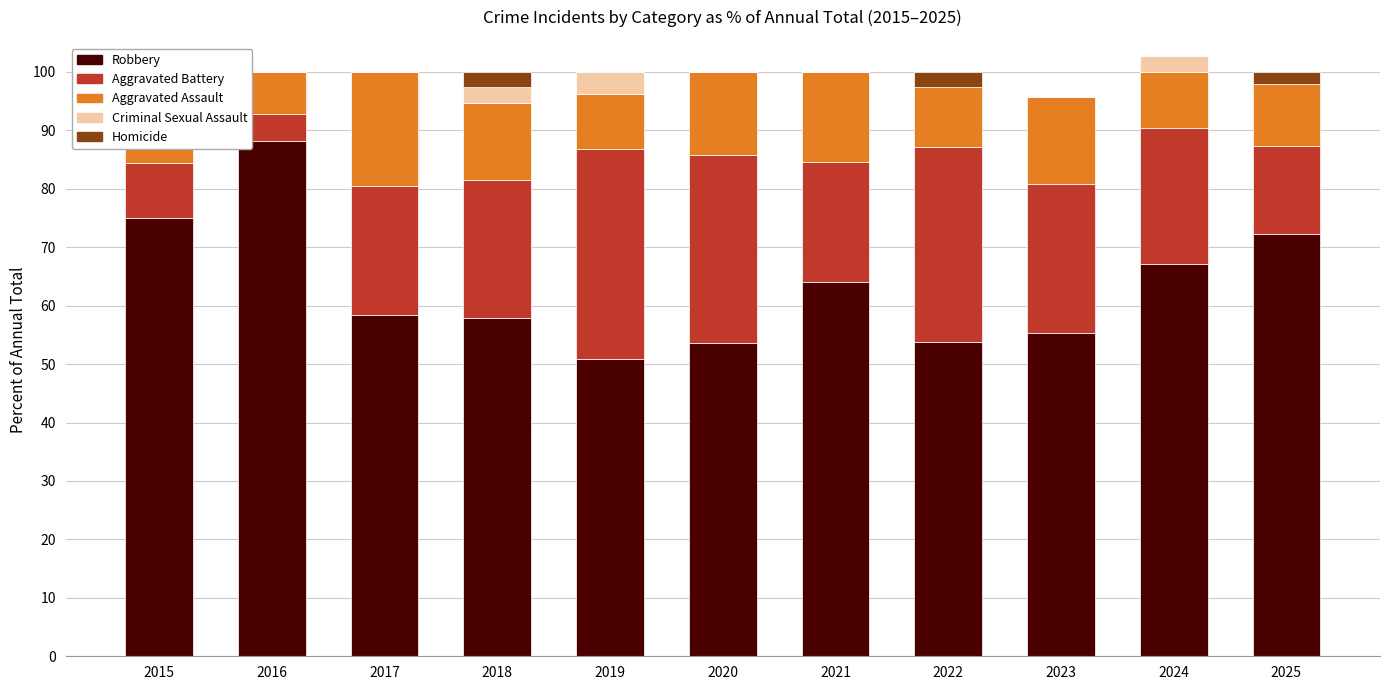

Which series has the largest range (max minus min)?

Robbery